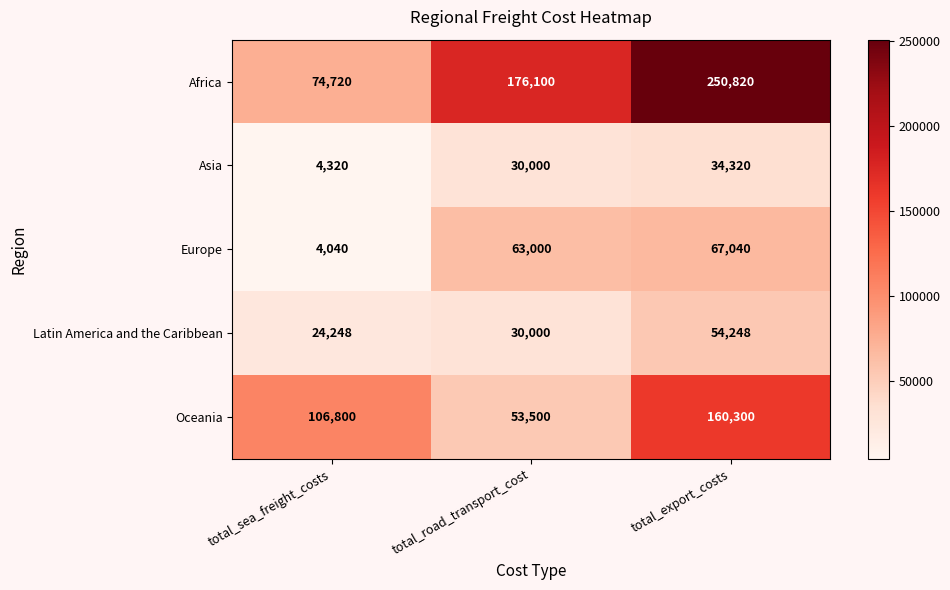

At which category does the chart reach its peak across all series?

total_export_costs